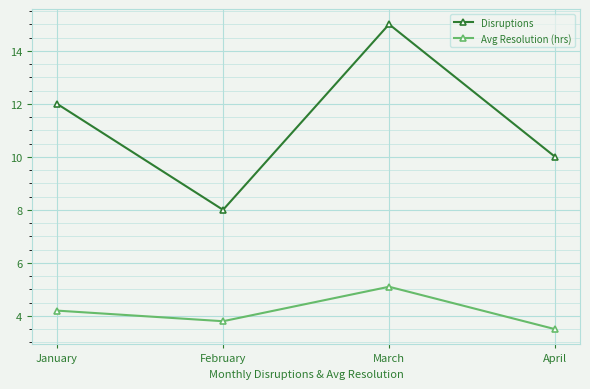

What is the difference between the maximum and minimum values in the Avg Resolution (hrs) series?

1.6